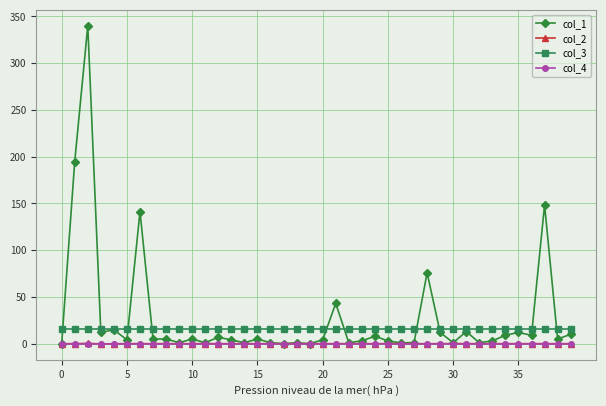

What is the highest value of the col_3 series?

16.0